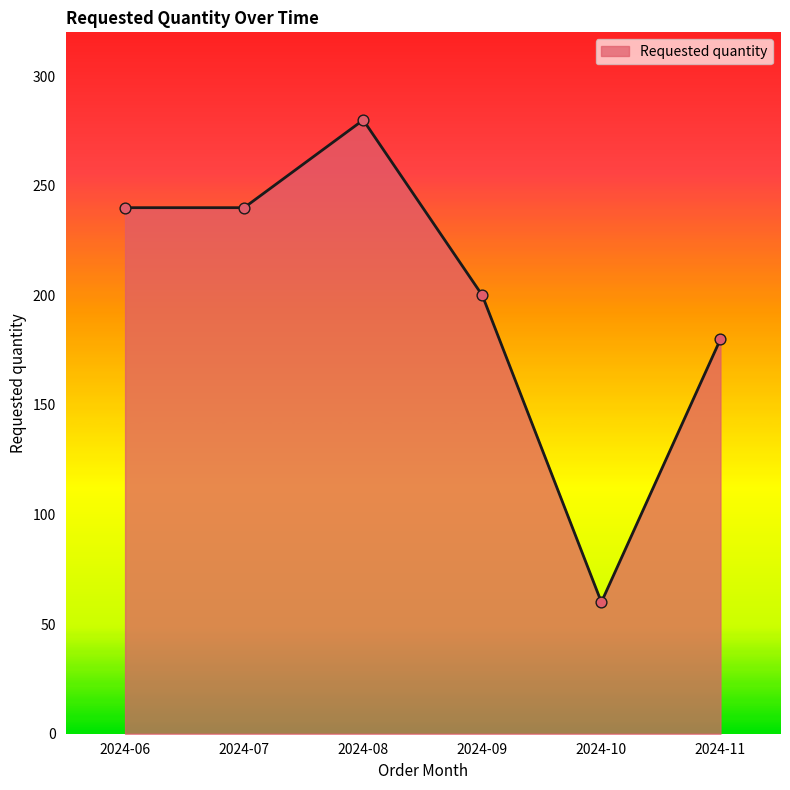

Between 2024-07 and 2024-10, which is larger?

2024-07